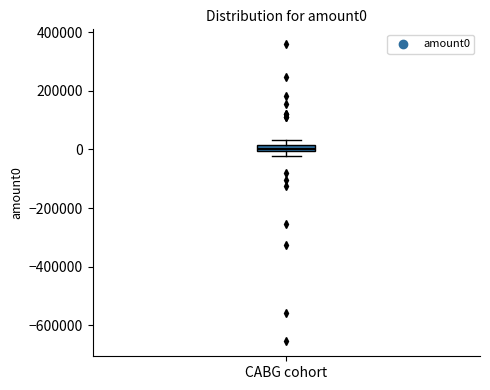

Where is the lower edge of the box for CABG cohort on the y-axis? The values are not printed on the chart, so give them approximately, as read against the axis.

0